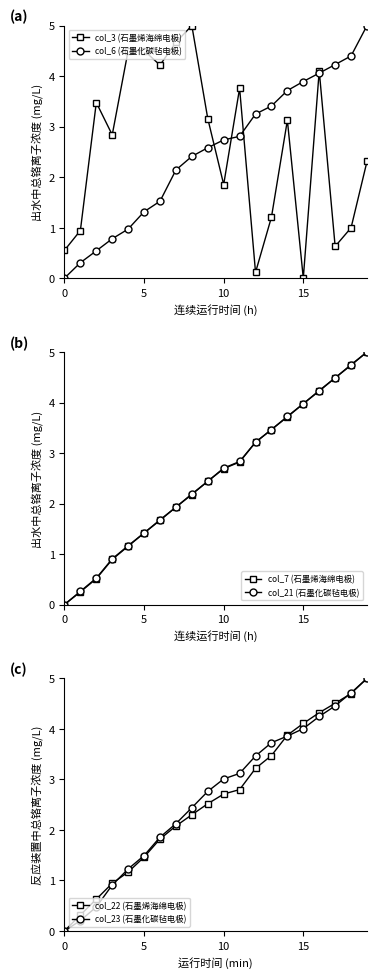

What is the spread (max minus min) of values at 13?

2.5